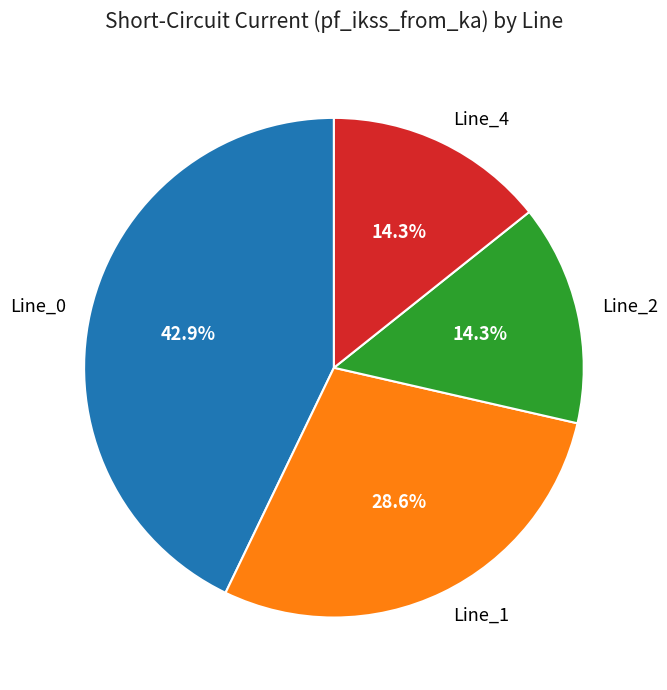

Which slice is the largest?

Line_0